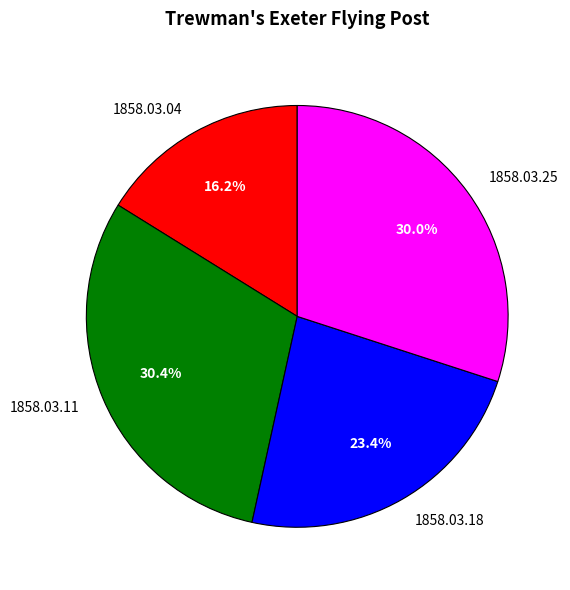

True or false: 1858.03.04 accounts for 8% of the total.

False